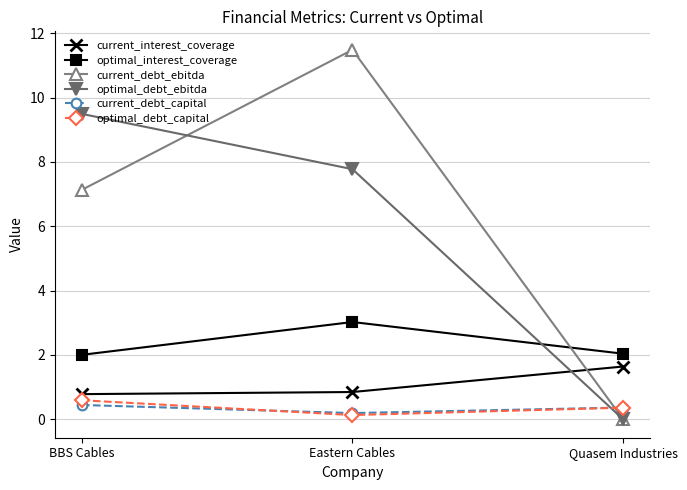

At which label does optimal_interest_coverage reach its peak?

Eastern Cables